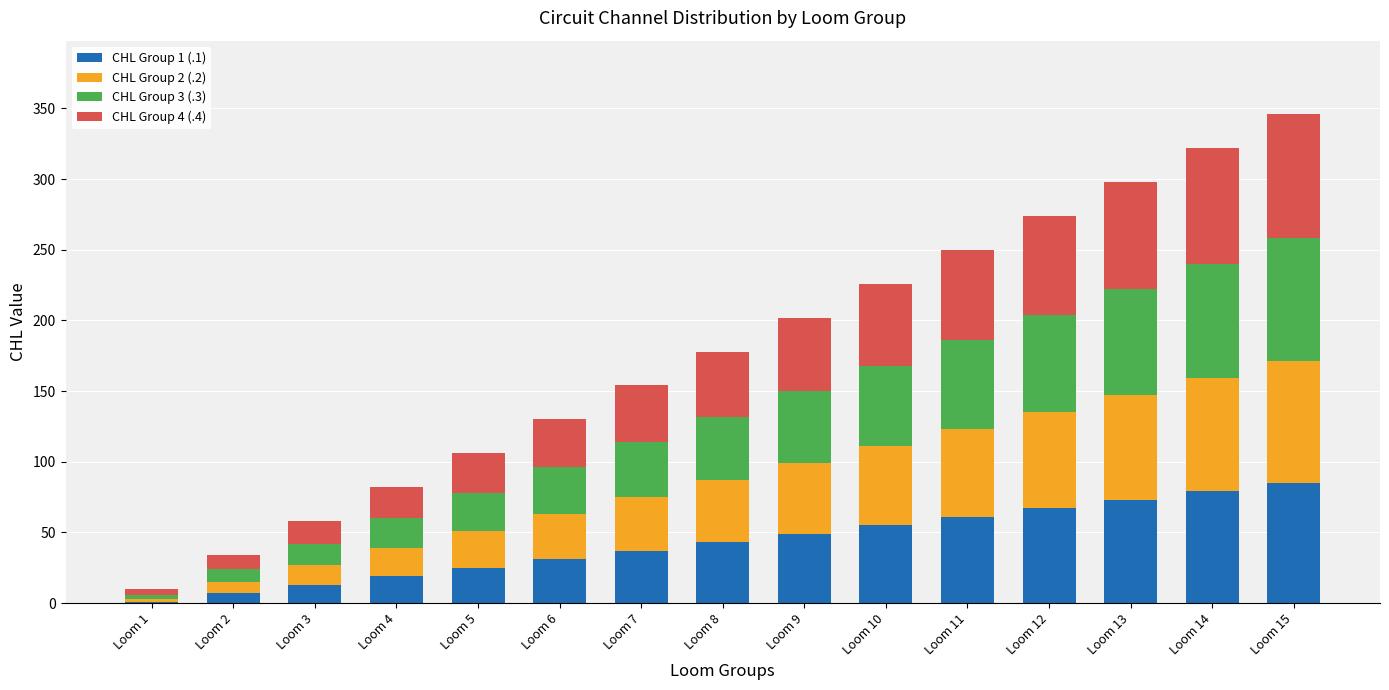

Is it true that CHL Group 1 (.1) equals 29 at Loom 9?

False